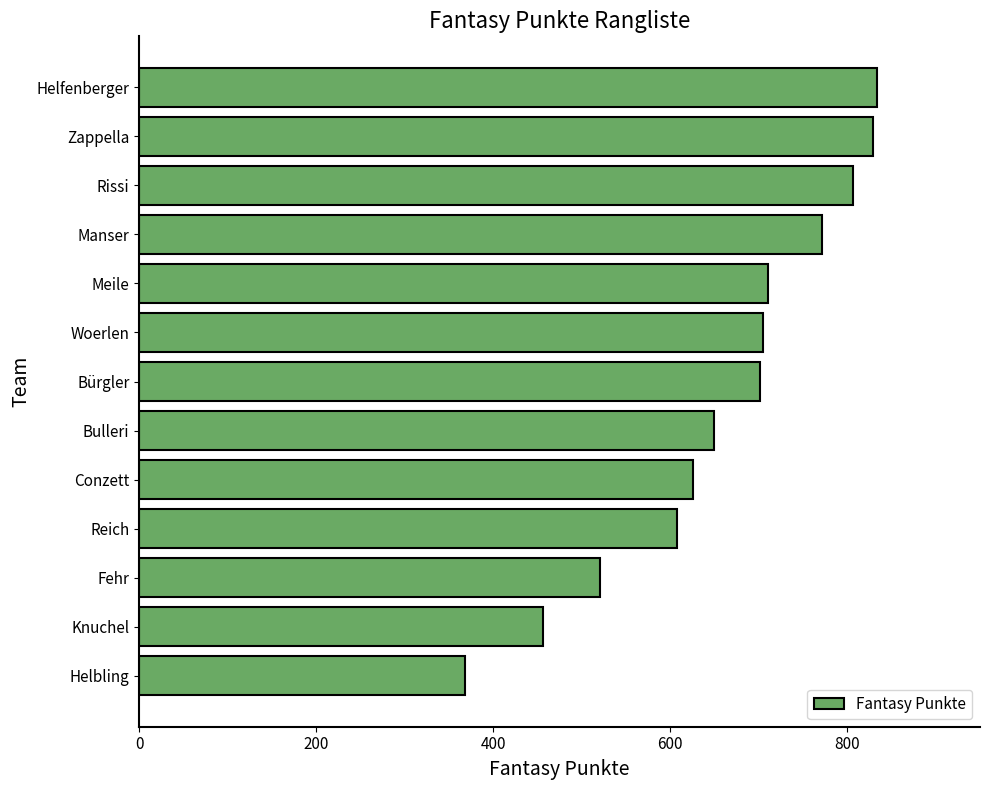

Are the bars grouped side by side (vs. stacked)?

No